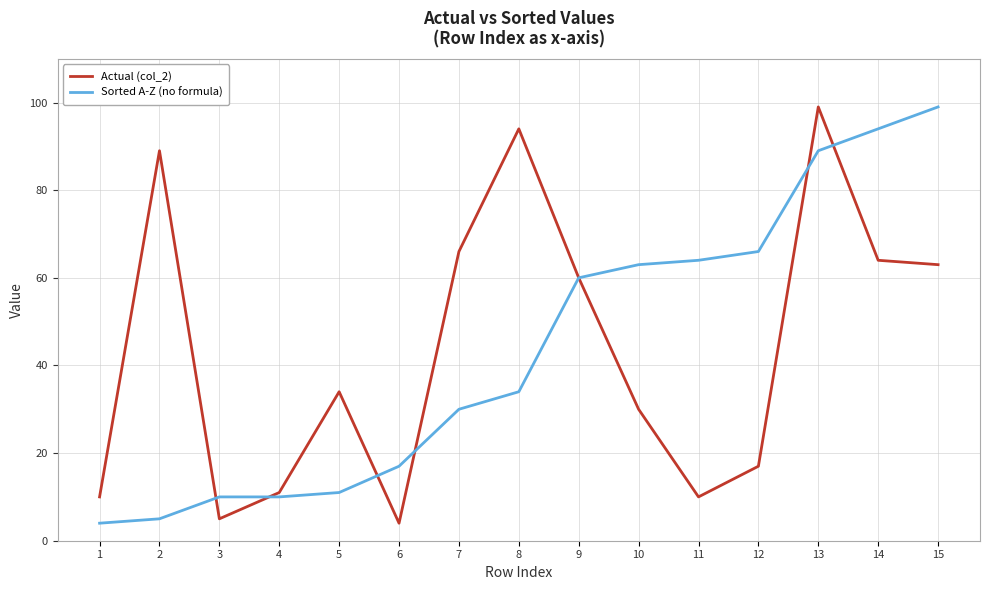

Is it true that Actual (col_2) equals 10 at 1?

True